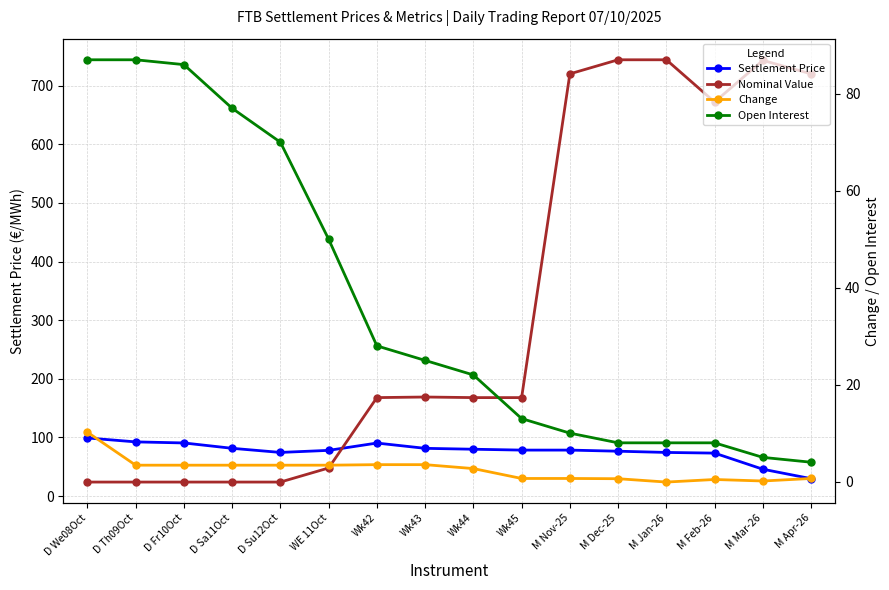

How many interior local peaks does the Nominal Value series have?

2